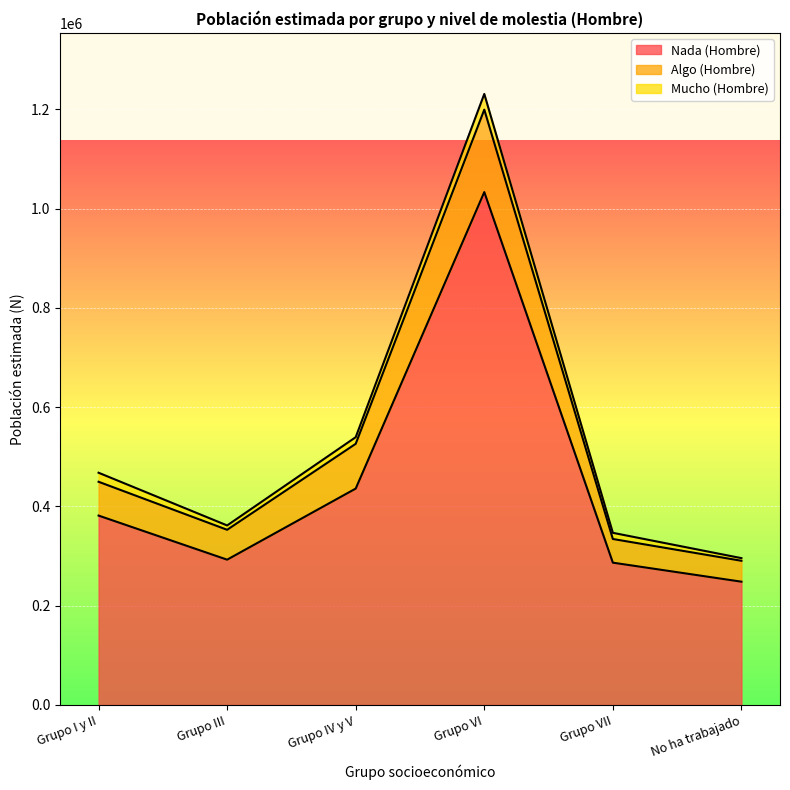

At which category is the sum across all series the highest?

Grupo VI